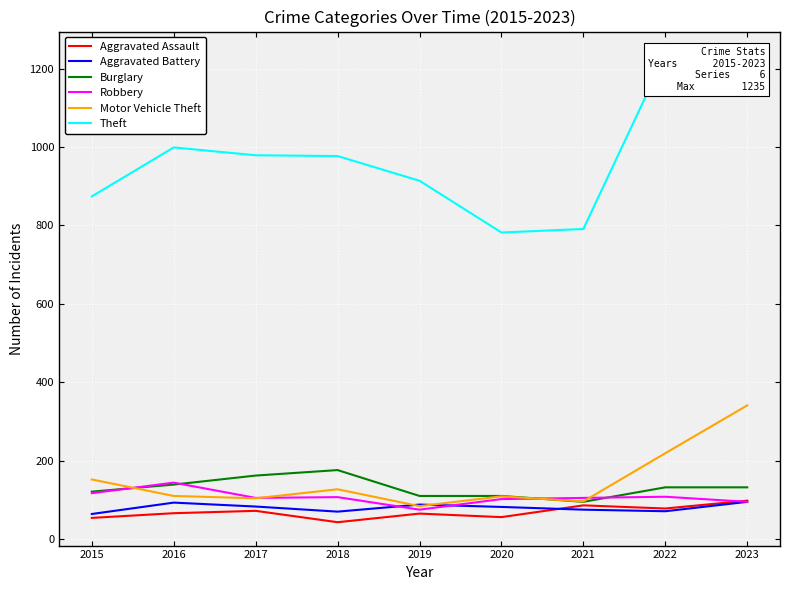

Count the number of data series in this chart.

6